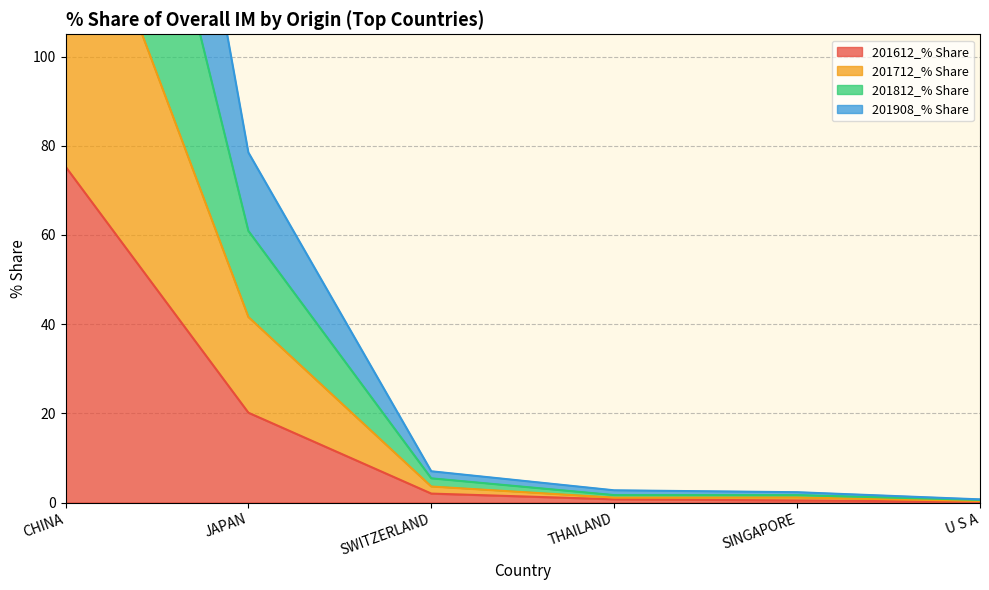

What is the total value across all series at U S A?

1.8